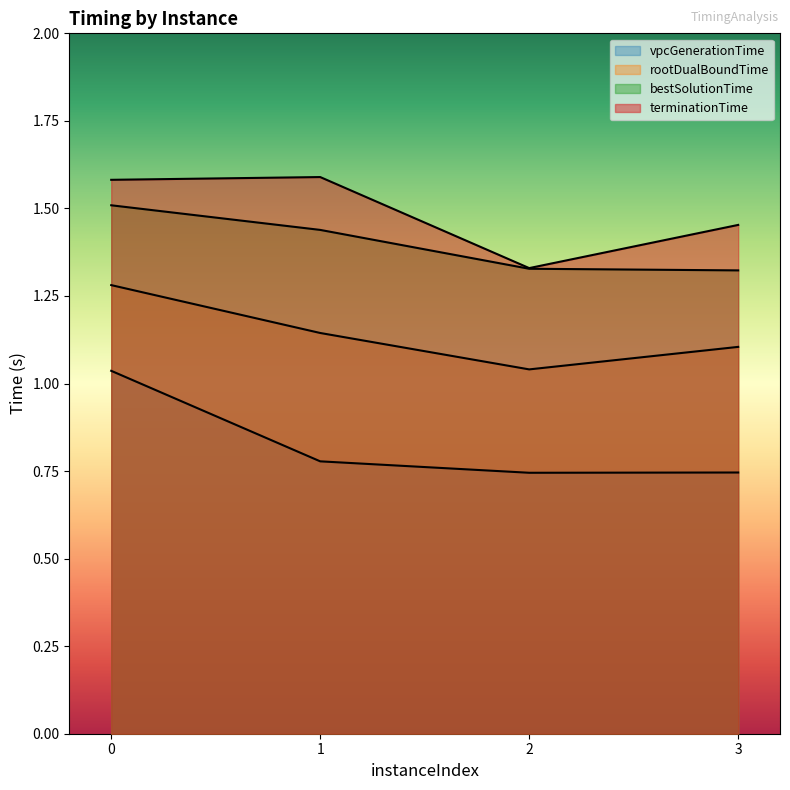

Is the value of rootDualBoundTime at 1 greater than the value of vpcGenerationTime at 3?

Yes